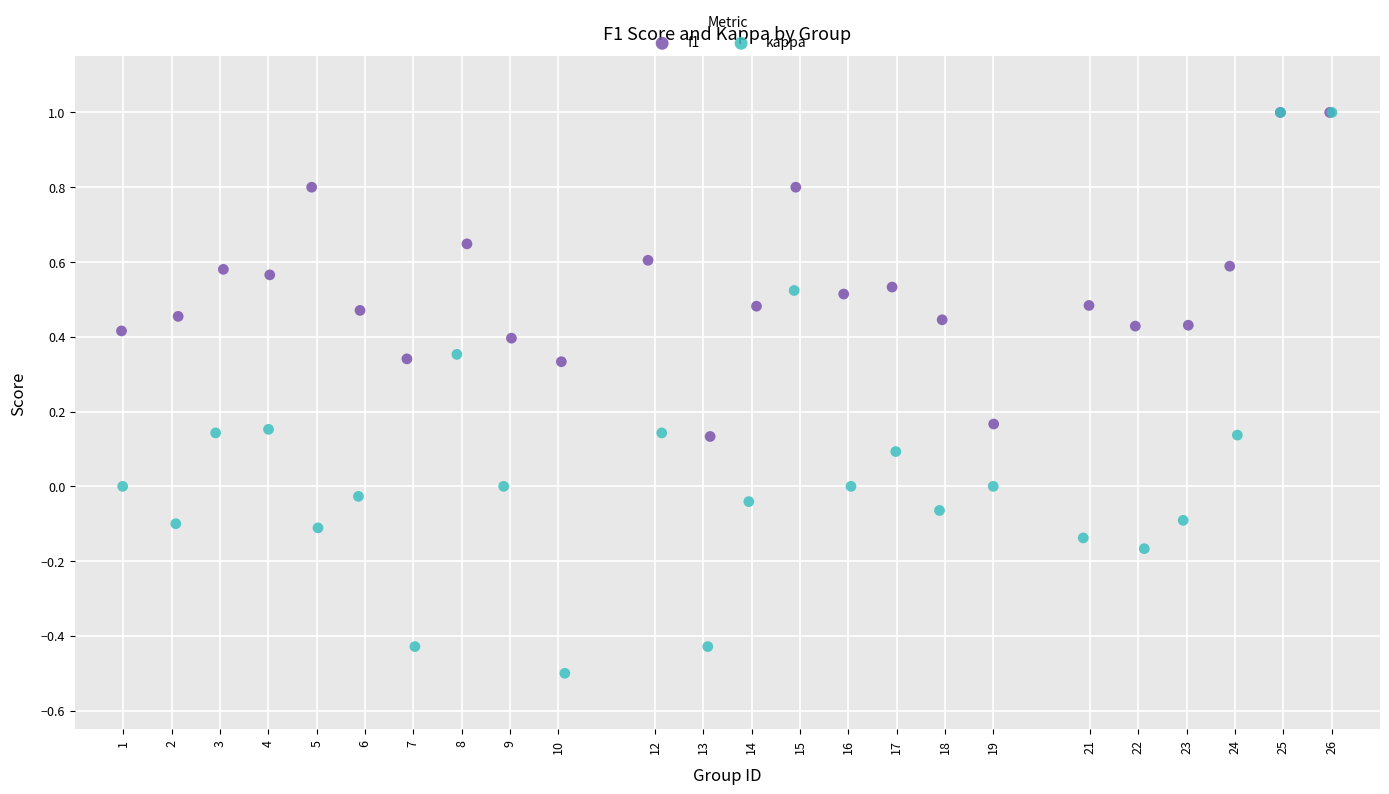

Which series has the widest spread of Y values?

kappa